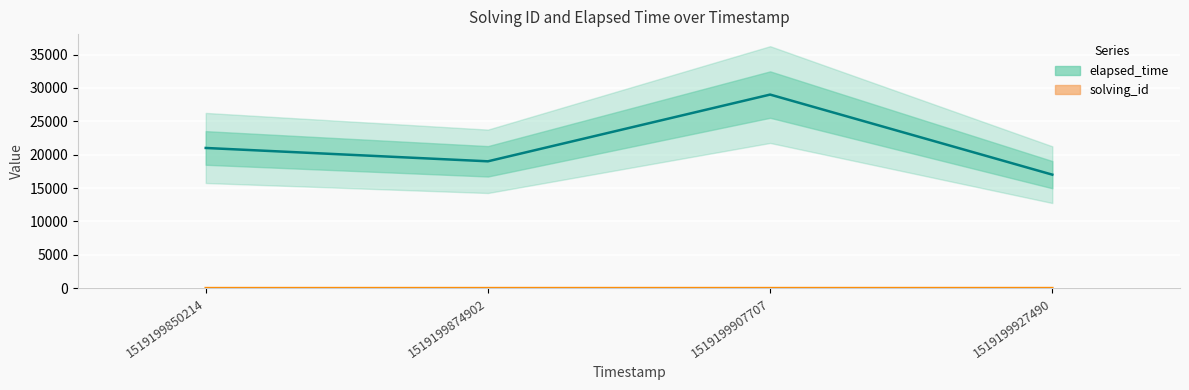

True or false: elapsed_time has a value of 21000 at 1519199850214.

True